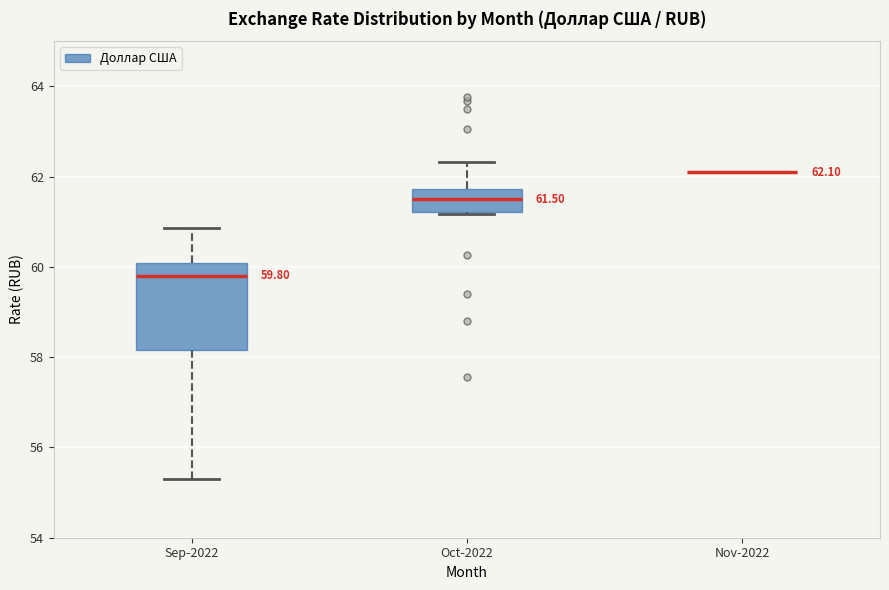

Which box is the tallest, from its lower edge to its upper edge?

Sep-2022